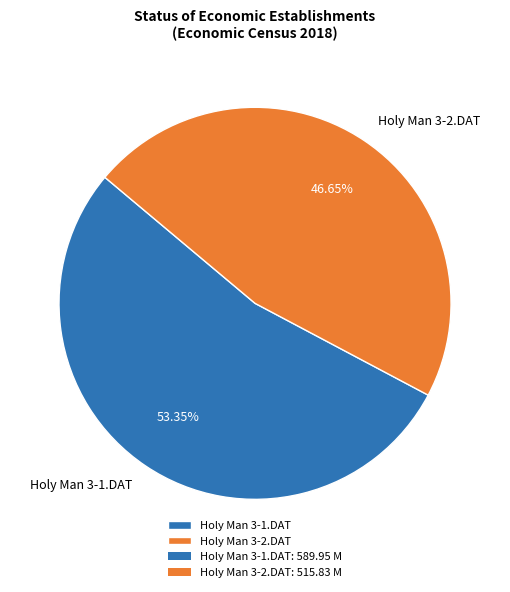

Which slice is the smallest?

Holy Man 3-2.DAT